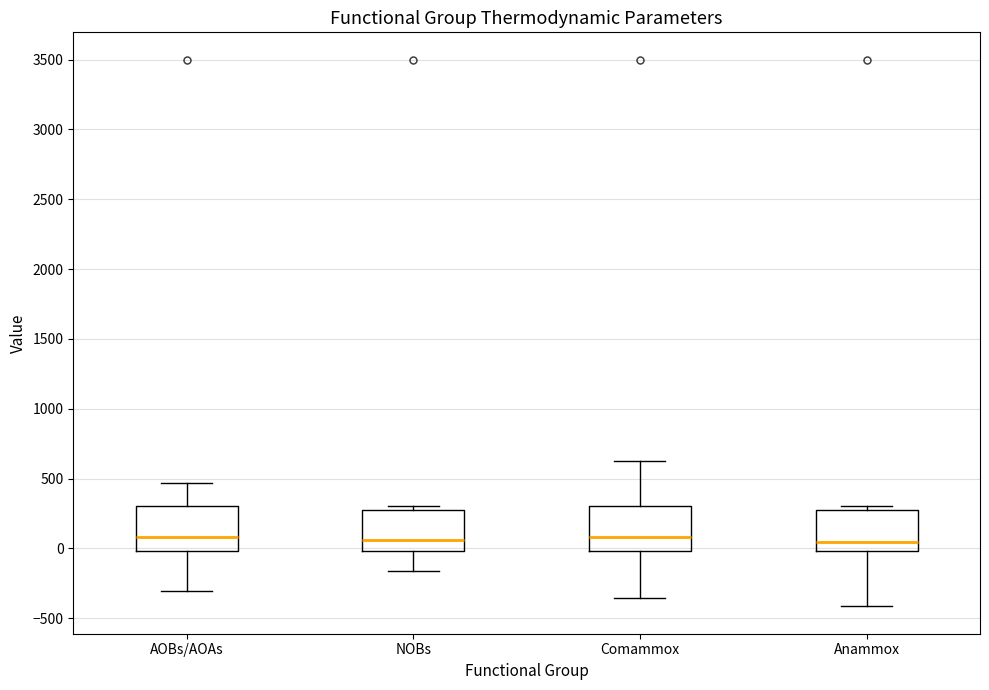

Where does the median line of the box for Anammox sit on the y-axis? The values are not printed on the chart, so give them approximately, as read against the axis.

50